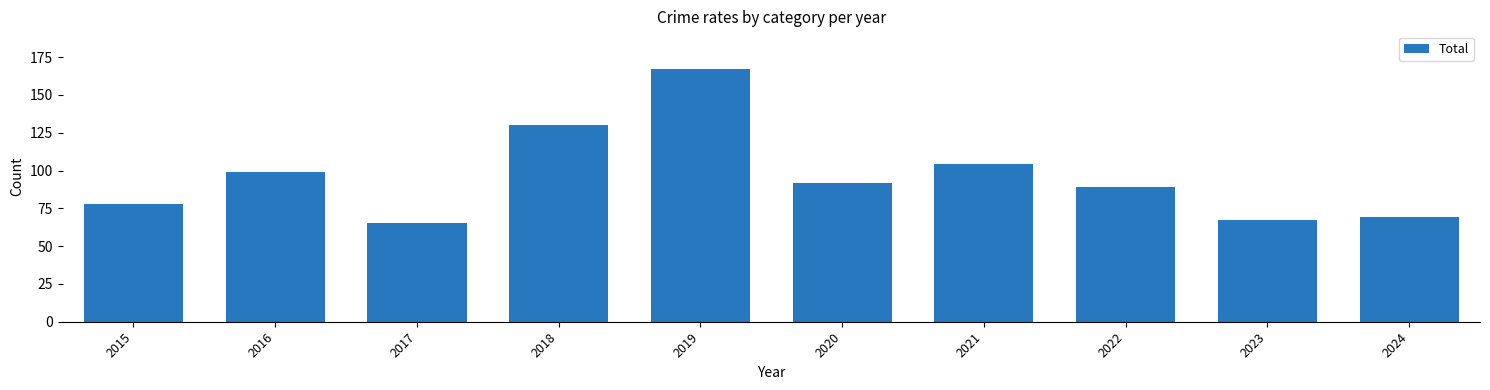

How many bars are there in total?

10